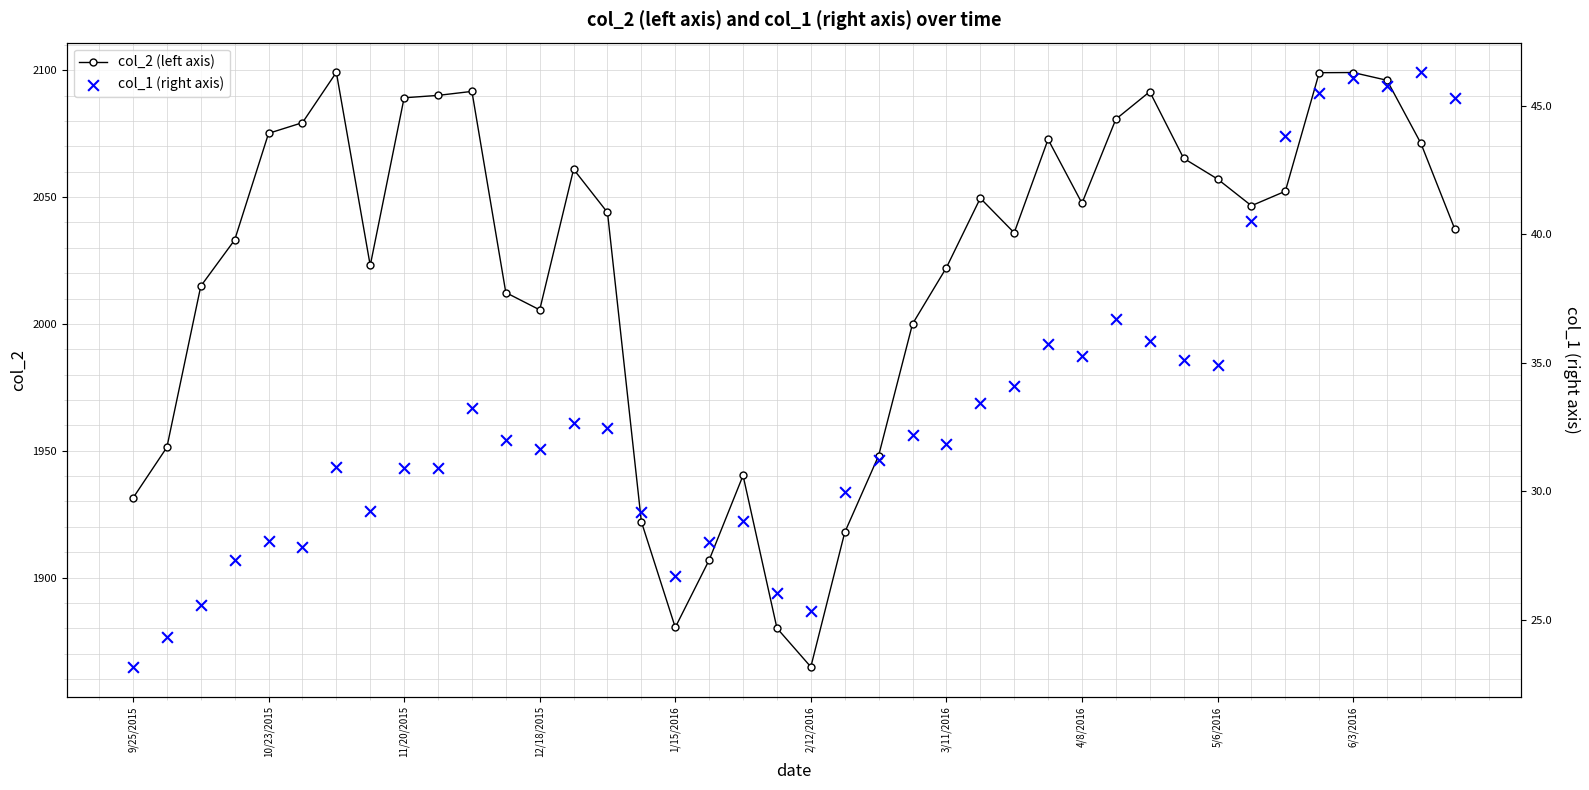

What are all the series names shown in the legend?

col_2 (left axis), col_1 (right axis)